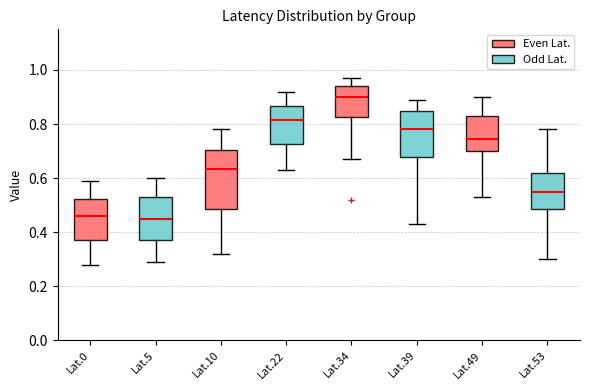

Where does the median line of the box for Lat.22 sit on the y-axis? The values are not printed on the chart, so give them approximately, as read against the axis.

0.82